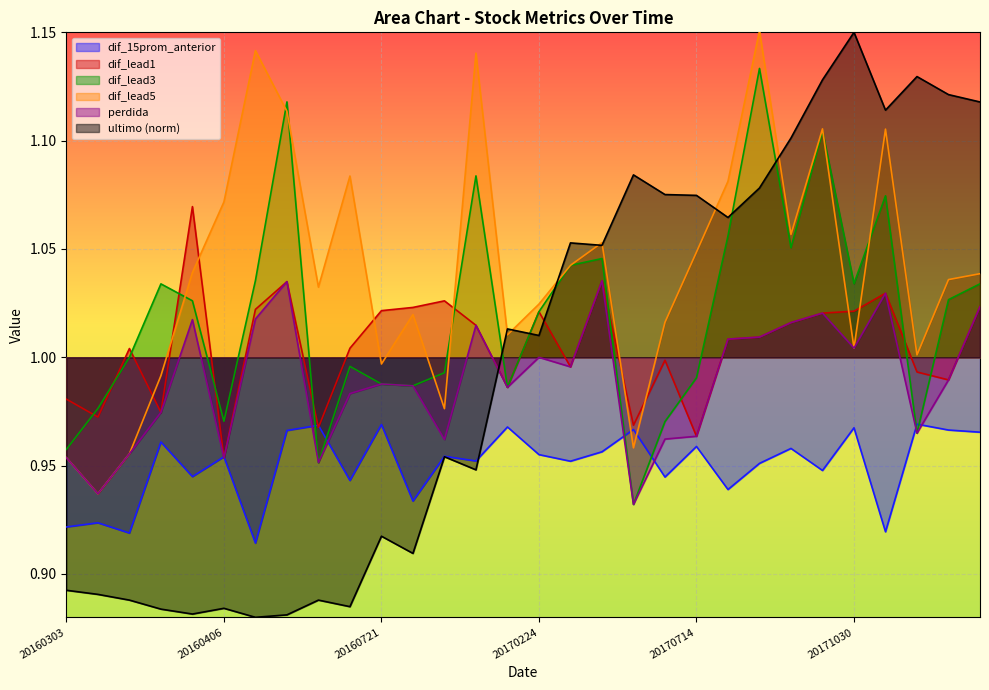

How many lines are shown in the chart?

6